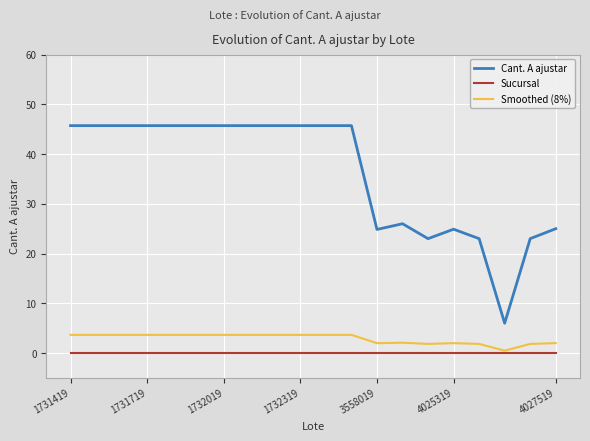

Which series has the widest spread of values?

Cant. A ajustar